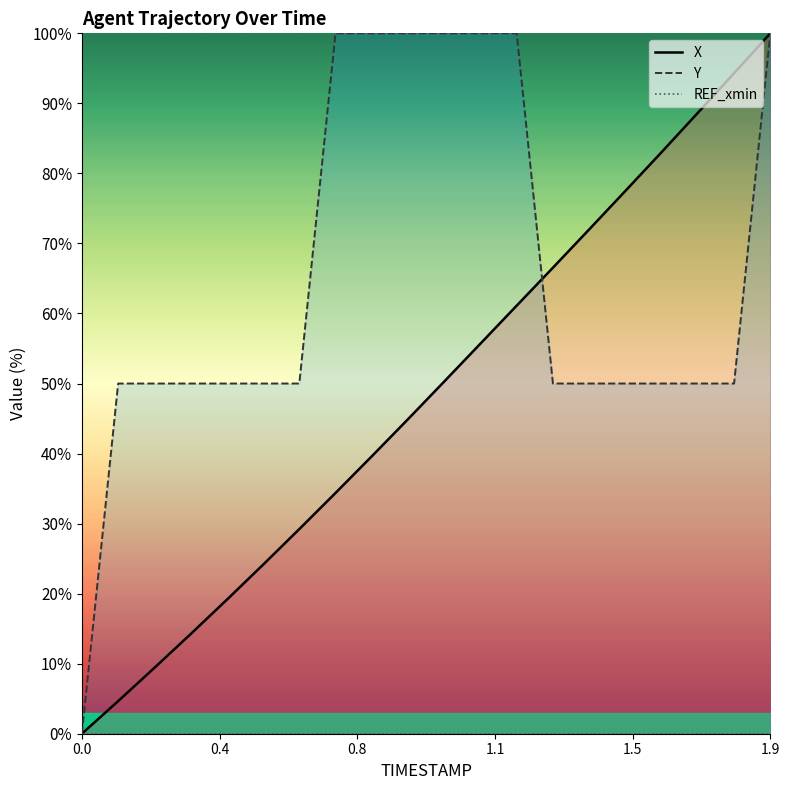

Reading left to right, transcribe all the data shown in this chart.

X: 0.0	4.7	9.4	14.2	19.1	24.1	29.2	34.4	39.6	44.9	50.3	55.7	61.1	66.5	72.0	77.5	83.0	88.7	94.3	100.0
Y: 0.0	50.0	50.0	50.0	50.0	50.0	50.0	100.0	100.0	100.0	100.0	100.0	100.0	50.0	50.0	50.0	50.0	50.0	50.0	100.0
REF_xmin: 0.0	0.0	0.0	0.0	0.0	0.0	0.0	0.0	0.0	0.0	0.0	0.0	0.0	0.0	0.0	0.0	0.0	0.0	0.0	0.0